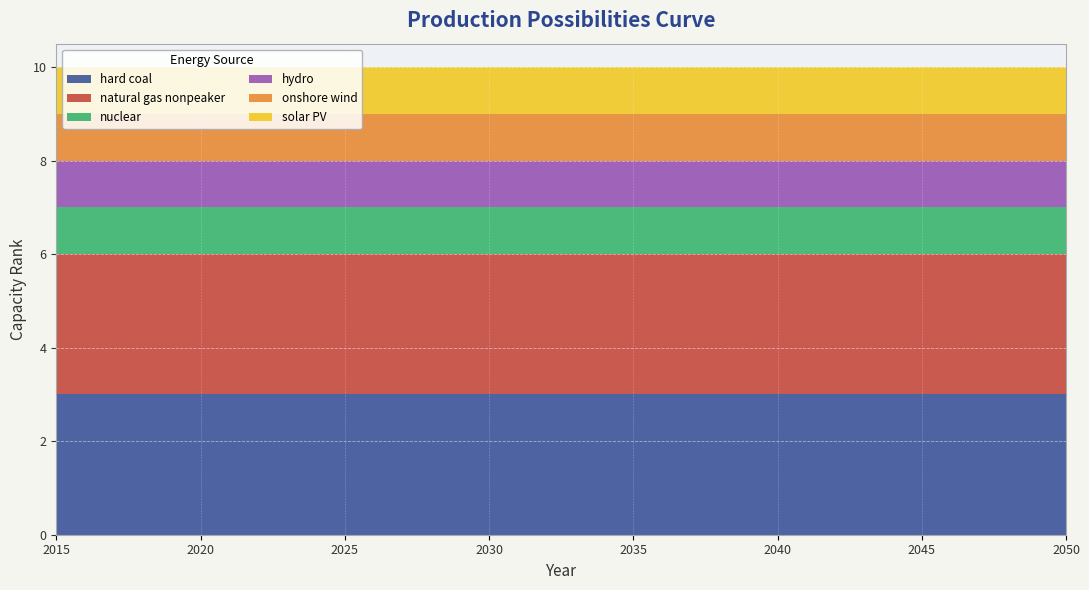

Reading left to right, list all the values displayed in this chart.

hard coal: 3	3	3	3	3	3	3	3	3	3	3	3	3	3	3	3	3	3	3	3	3	3	3	3	3	3	3	3	3	3	3	3	3	3	3	3
natural gas nonpeaker: 3	3	3	3	3	3	3	3	3	3	3	3	3	3	3	3	3	3	3	3	3	3	3	3	3	3	3	3	3	3	3	3	3	3	3	3
nuclear: 1	1	1	1	1	1	1	1	1	1	1	1	1	1	1	1	1	1	1	1	1	1	1	1	1	1	1	1	1	1	1	1	1	1	1	1
hydro: 1	1	1	1	1	1	1	1	1	1	1	1	1	1	1	1	1	1	1	1	1	1	1	1	1	1	1	1	1	1	1	1	1	1	1	1
onshore wind: 1	1	1	1	1	1	1	1	1	1	1	1	1	1	1	1	1	1	1	1	1	1	1	1	1	1	1	1	1	1	1	1	1	1	1	1
solar PV: 1	1	1	1	1	1	1	1	1	1	1	1	1	1	1	1	1	1	1	1	1	1	1	1	1	1	1	1	1	1	1	1	1	1	1	1